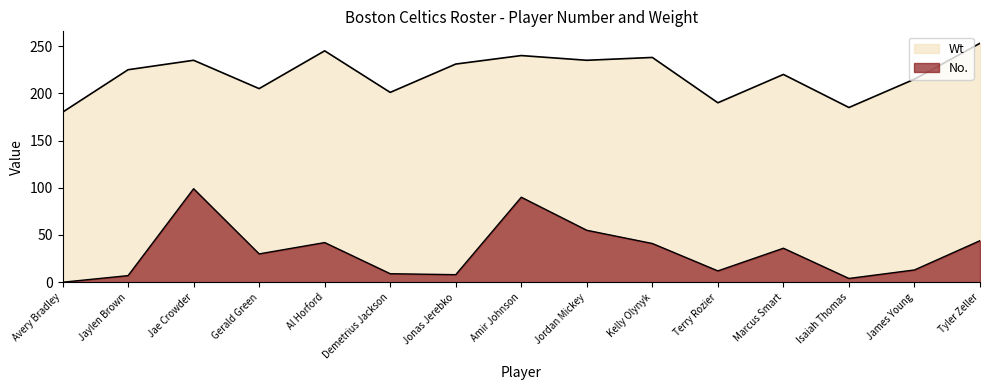

Between Avery Bradley and Gerald Green, which series saw the biggest shift?

No.